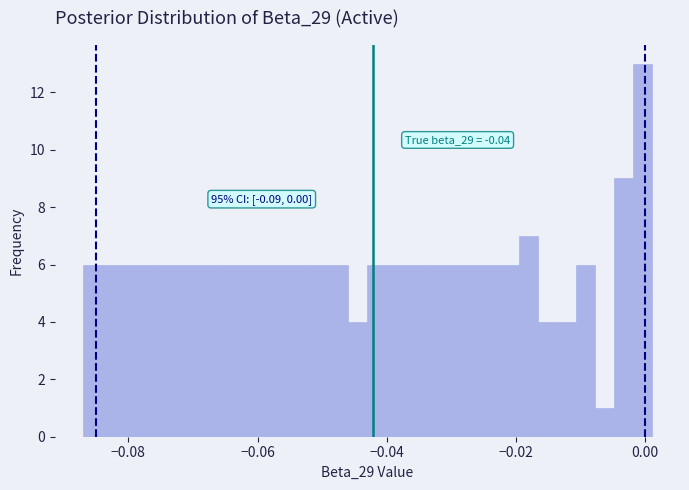

Around what value on the x-axis is the tallest bar? Give the approximate position of its centre, as read against the axis.

0.000